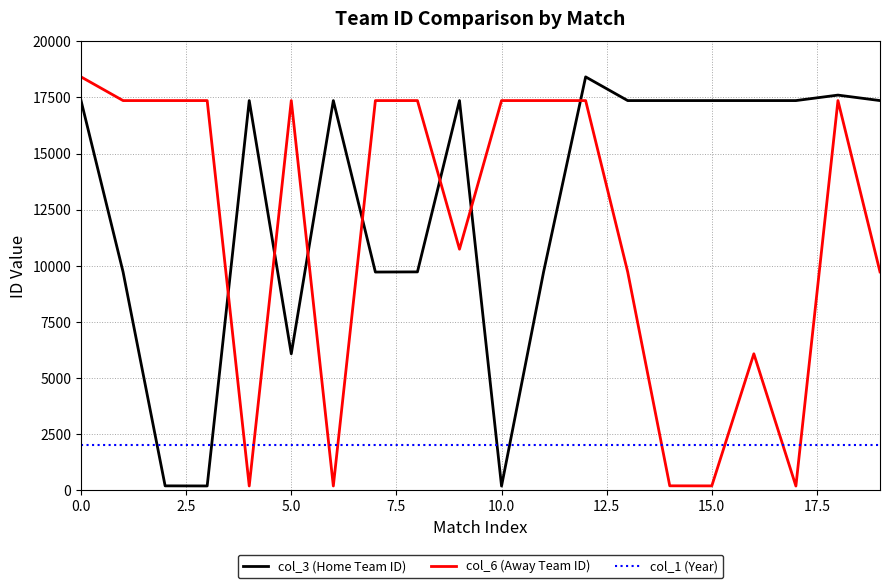

What is the maximum value shown in the chart?

18418